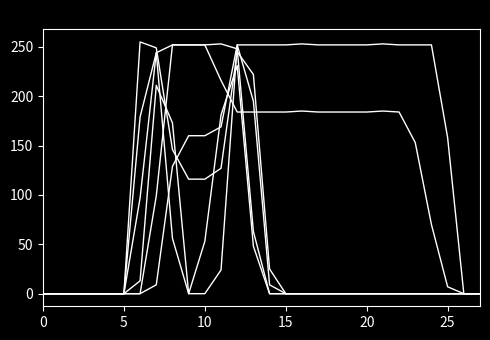

The col_13 series shows -125 at 23. True or false?

False